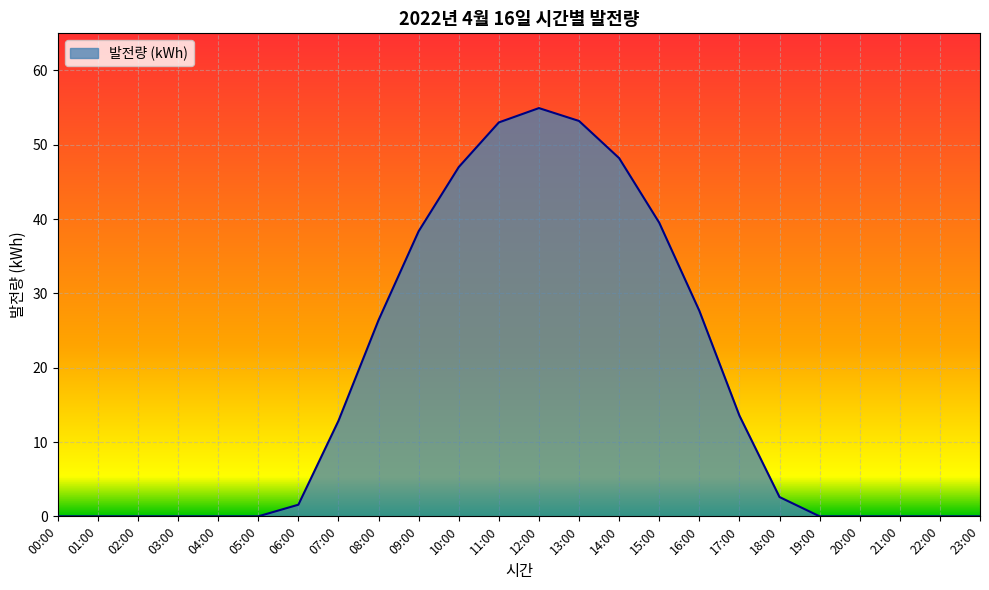

How many lines are shown in the chart?

1